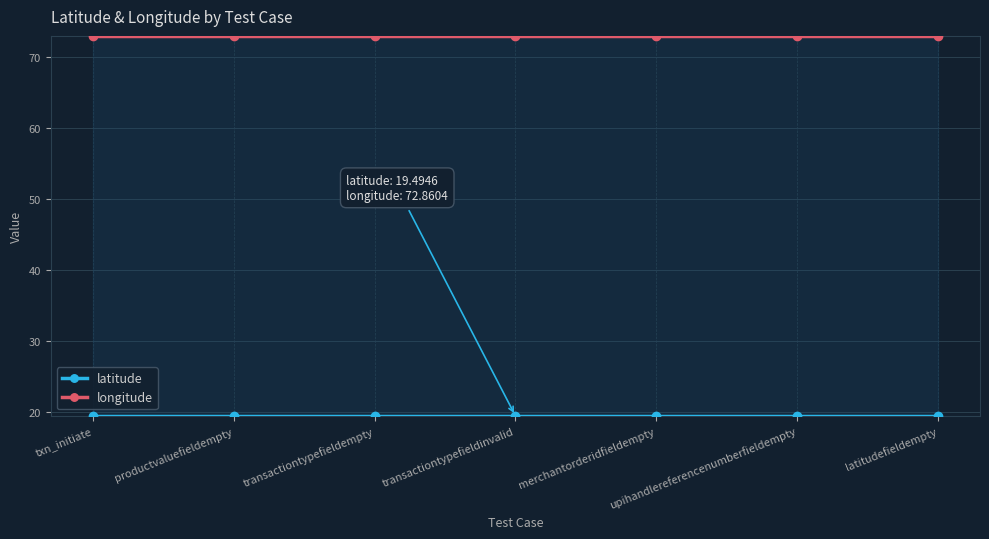

True or false: latitude has a value of 28.9 at txn_initiate.

False